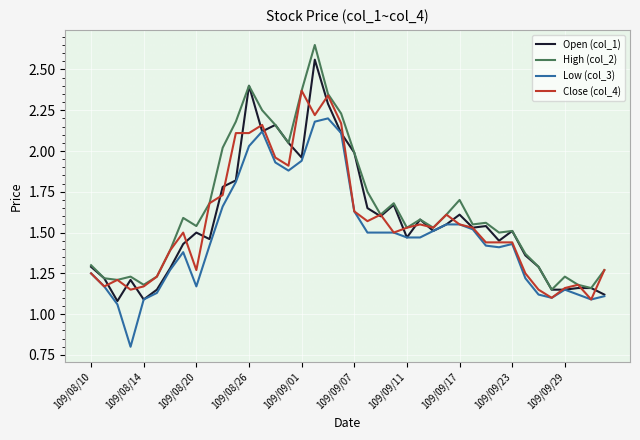

Rank the series by their maximum value, from lowest to highest.

Low (col_3), Close (col_4), Open (col_1), High (col_2)